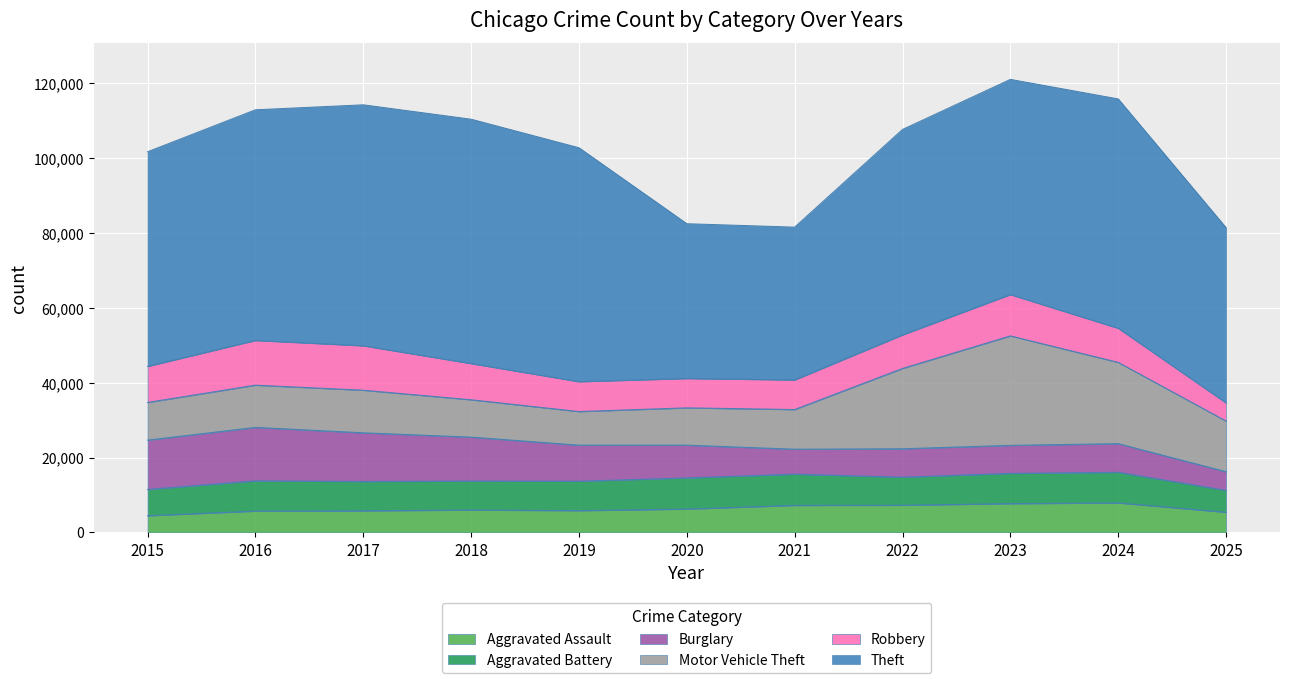

What is the spread (max minus min) of values at 2017?

58594